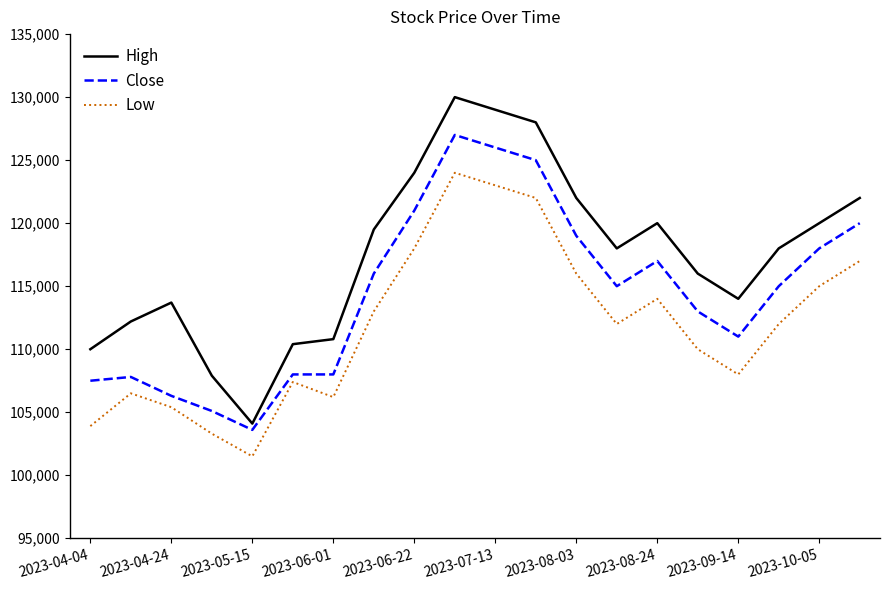

Which series has the largest total across all categories?

High